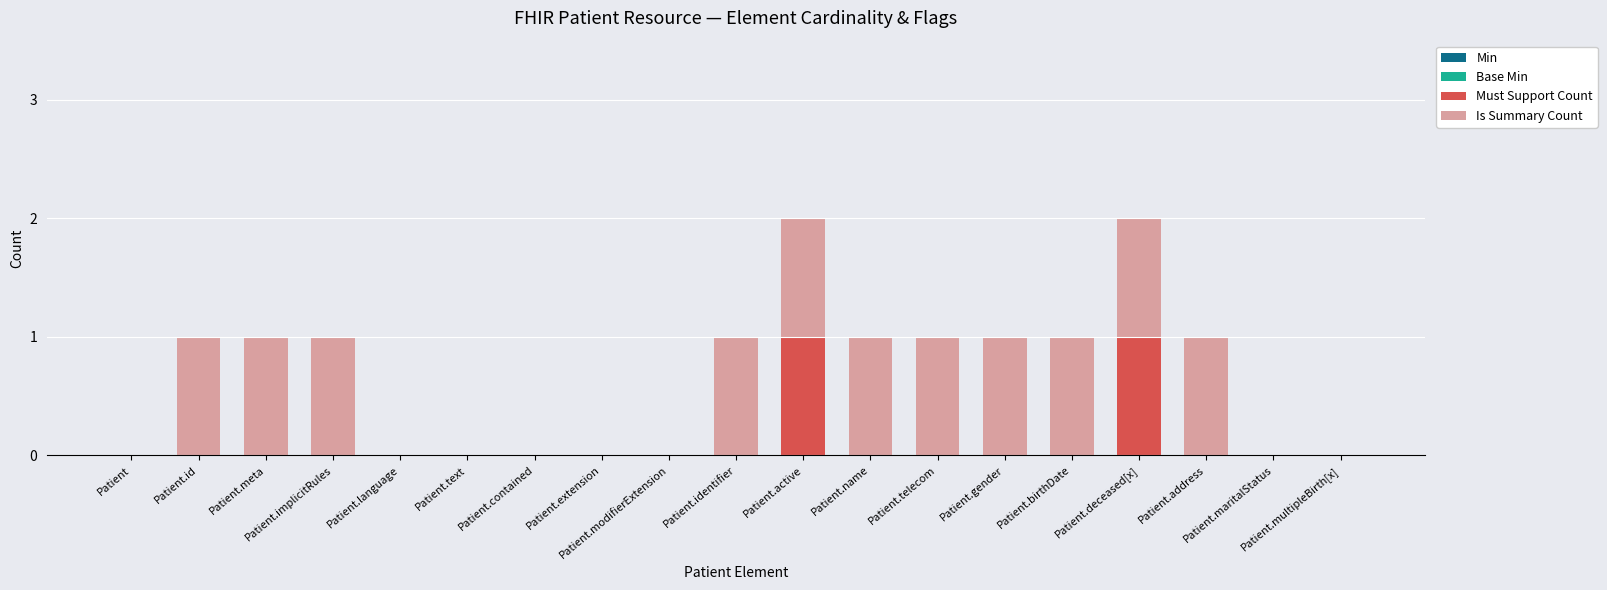

Between Patient.extension and Patient.deceased[x], which series saw the biggest shift?

Must Support Count